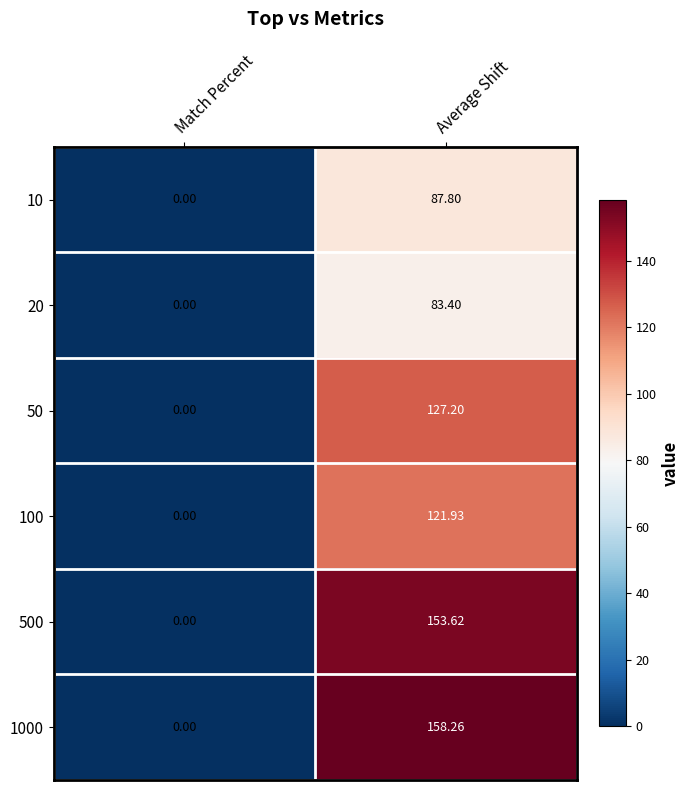

How many categories are shown in the chart?

2